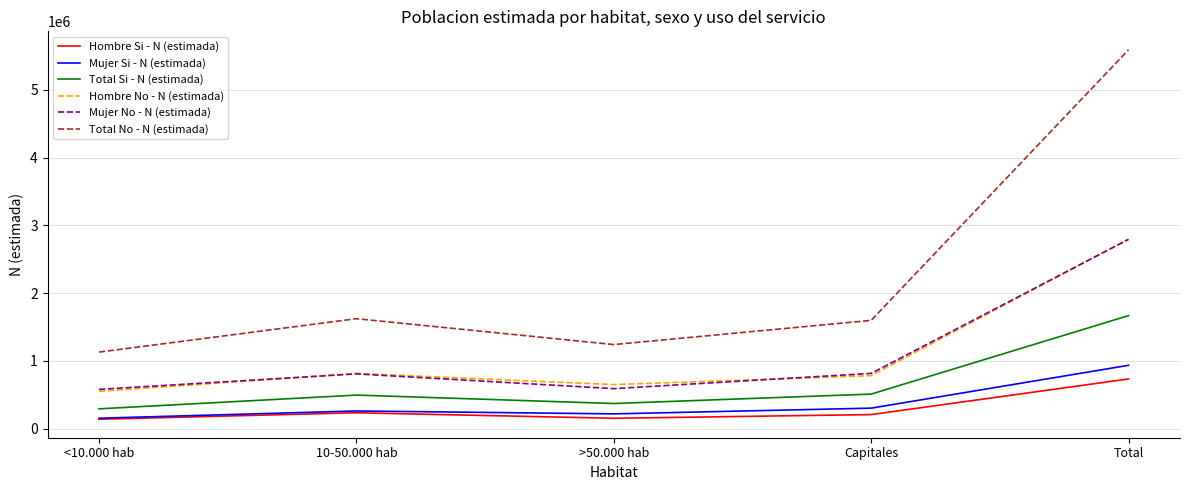

True or false: Total No - N (estimada) and Hombre No - N (estimada) cross at least once.

False